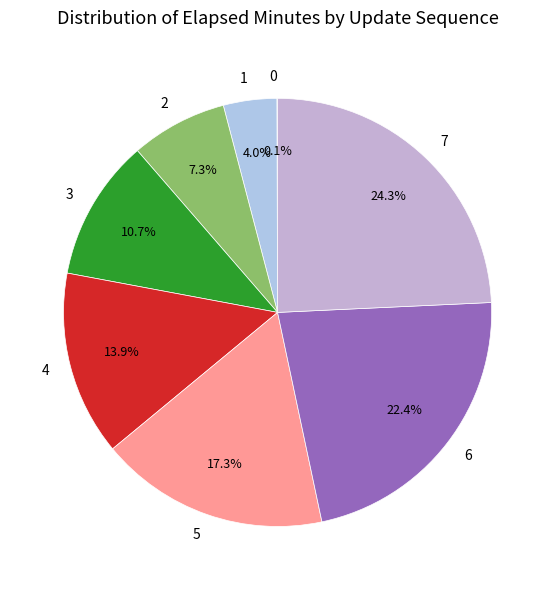

Is 5 the majority of the pie?

No